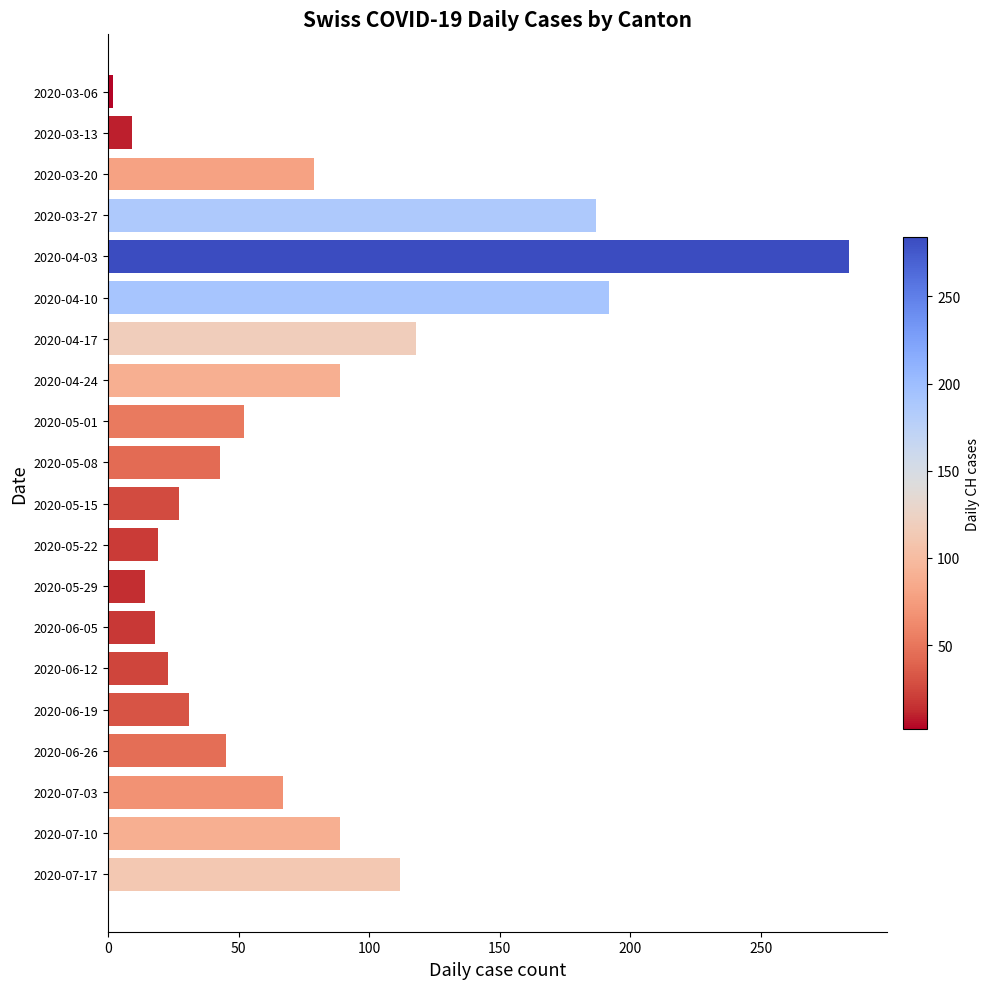

What is the label of the 19th bar from the top?

2020-07-10